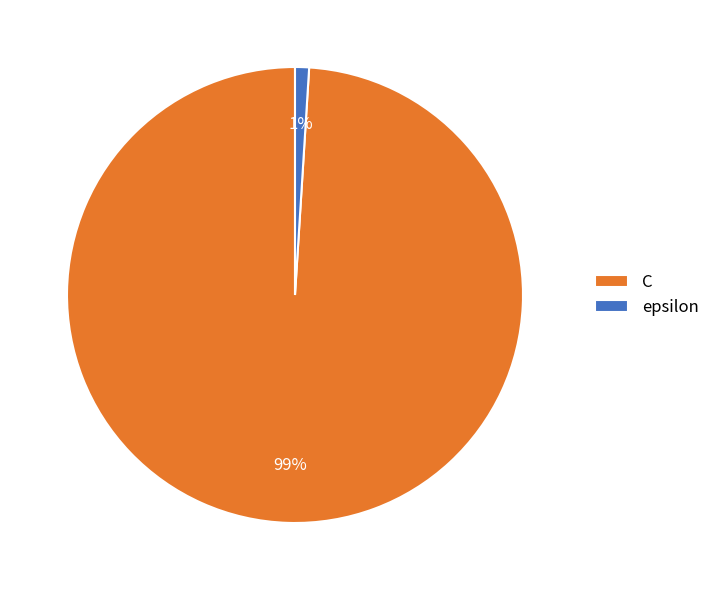

Do epsilon and C together represent more than half of the pie?

Yes